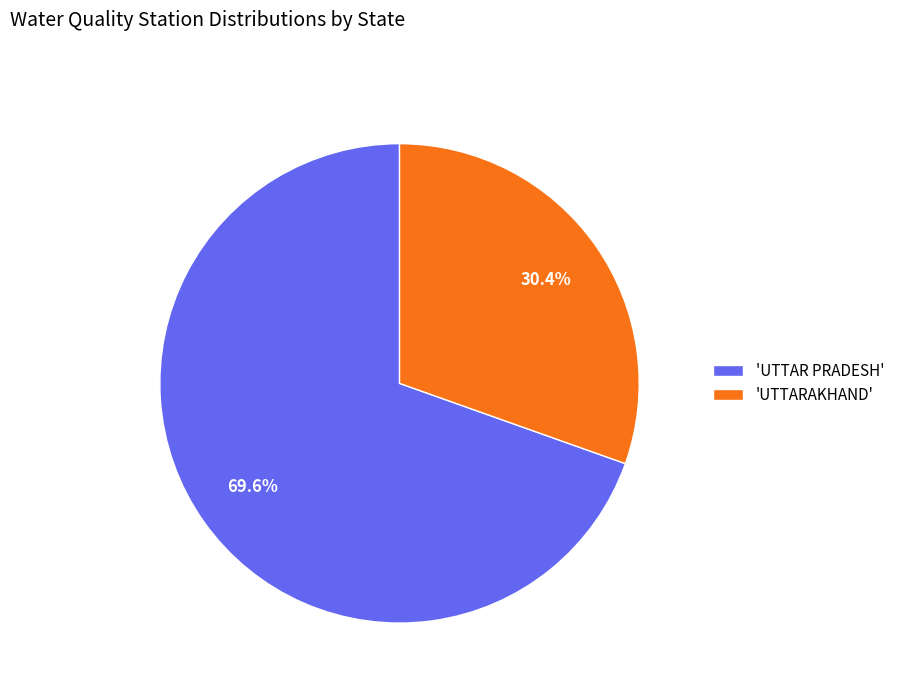

What is the ratio of the value at 'UTTAR PRADESH' to the value at 'UTTARAKHAND'?

2.3